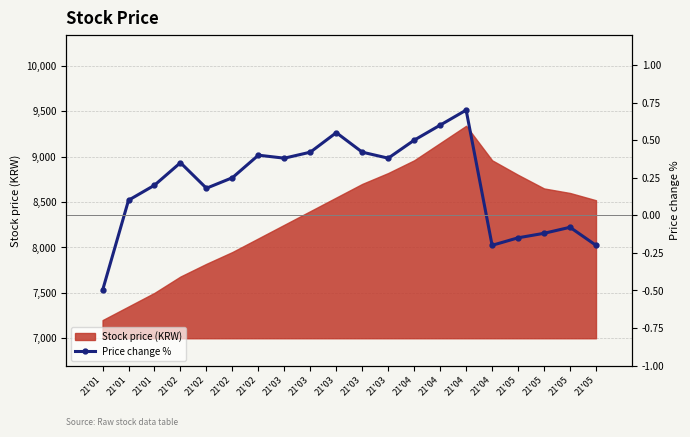

Reading right to left, transcribe all the data shown in this chart.

21'05=-0.2	21'05=-0.1	21'05=-0.1	21'05=-0.1	21'04=-0.2	21'04=0.7	21'04=0.6	21'04=0.5	21'03=0.4	21'03=0.4	21'03=0.6	21'03=0.4	21'03=0.4	21'02=0.4	21'02=0.2	21'02=0.2	21'02=0.3	21'01=0.2	21'01=0.1	21'01=-0.5